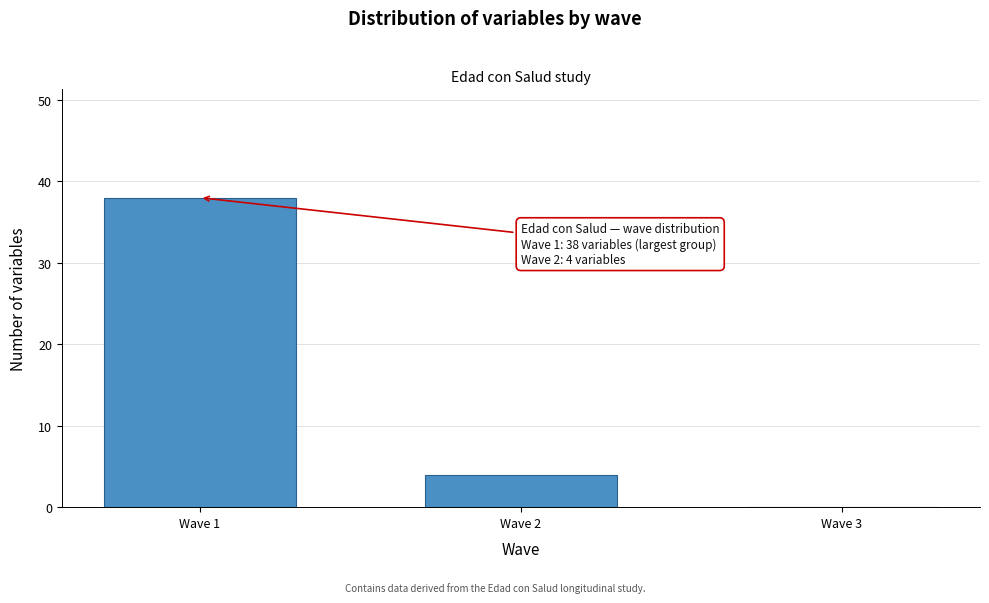

Reading left to right, extract all data points from this chart.

Wave 1=38	Wave 2=4	Wave 3=0